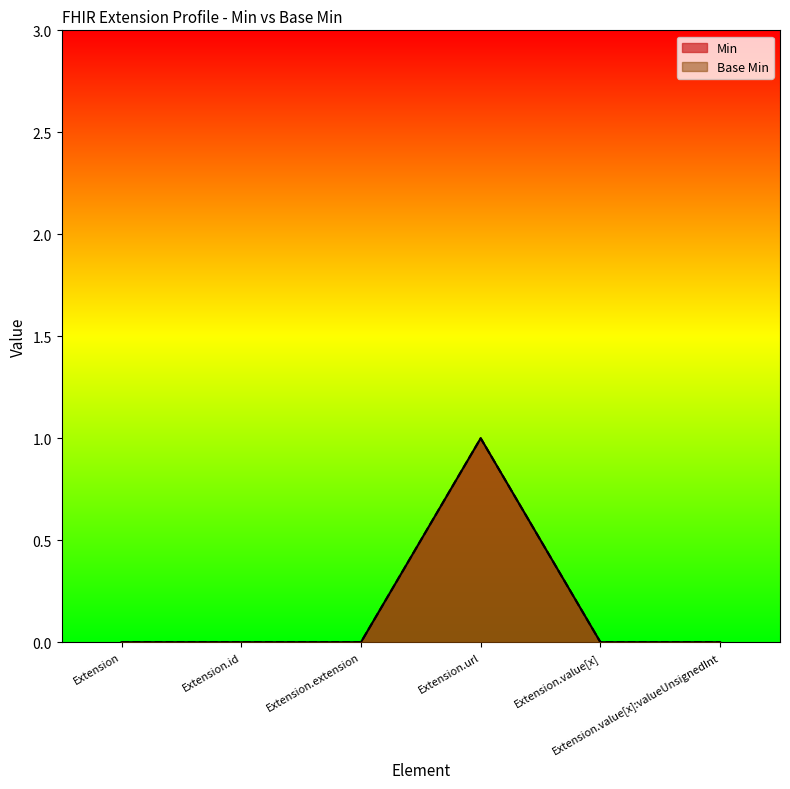

How many Min values are between 0 and 1?

6